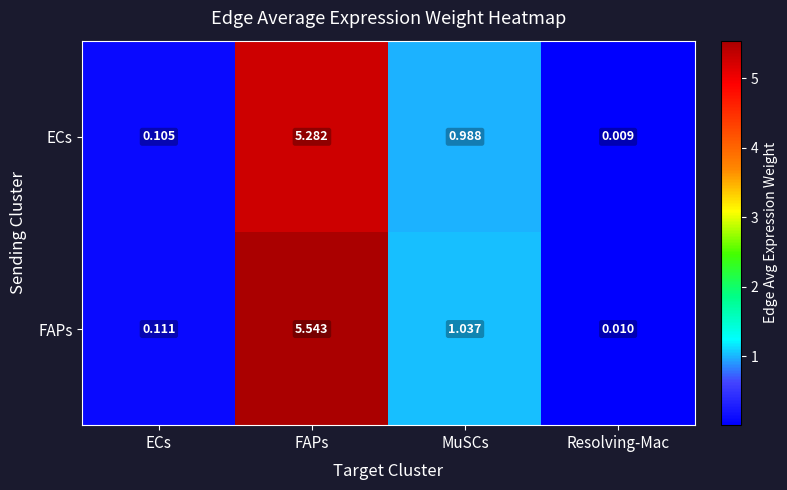

Which label corresponds to the smallest value in the chart?

Resolving-Mac